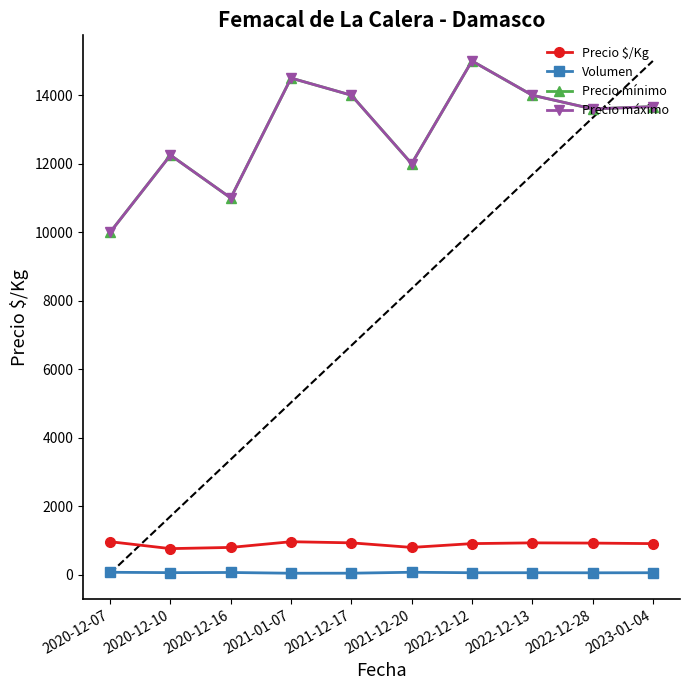

What is the difference between the highest and lowest values at 2020-12-16?

10931.7